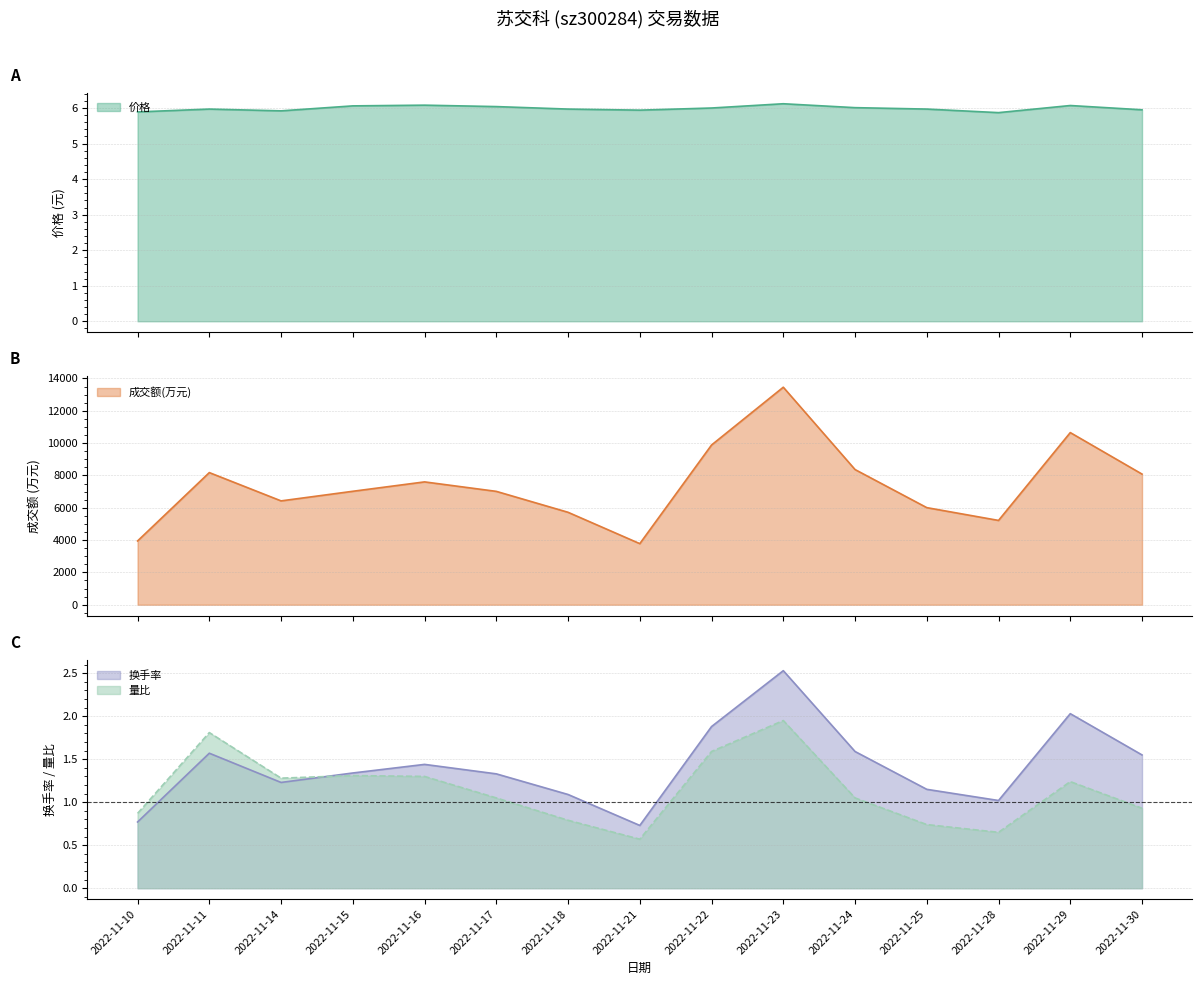

Which category has the highest value across all series?

2022-11-23